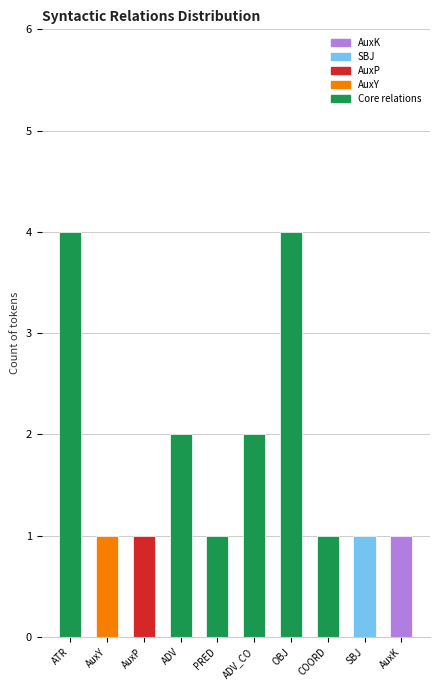

What is the difference between the maximum and minimum values?

3